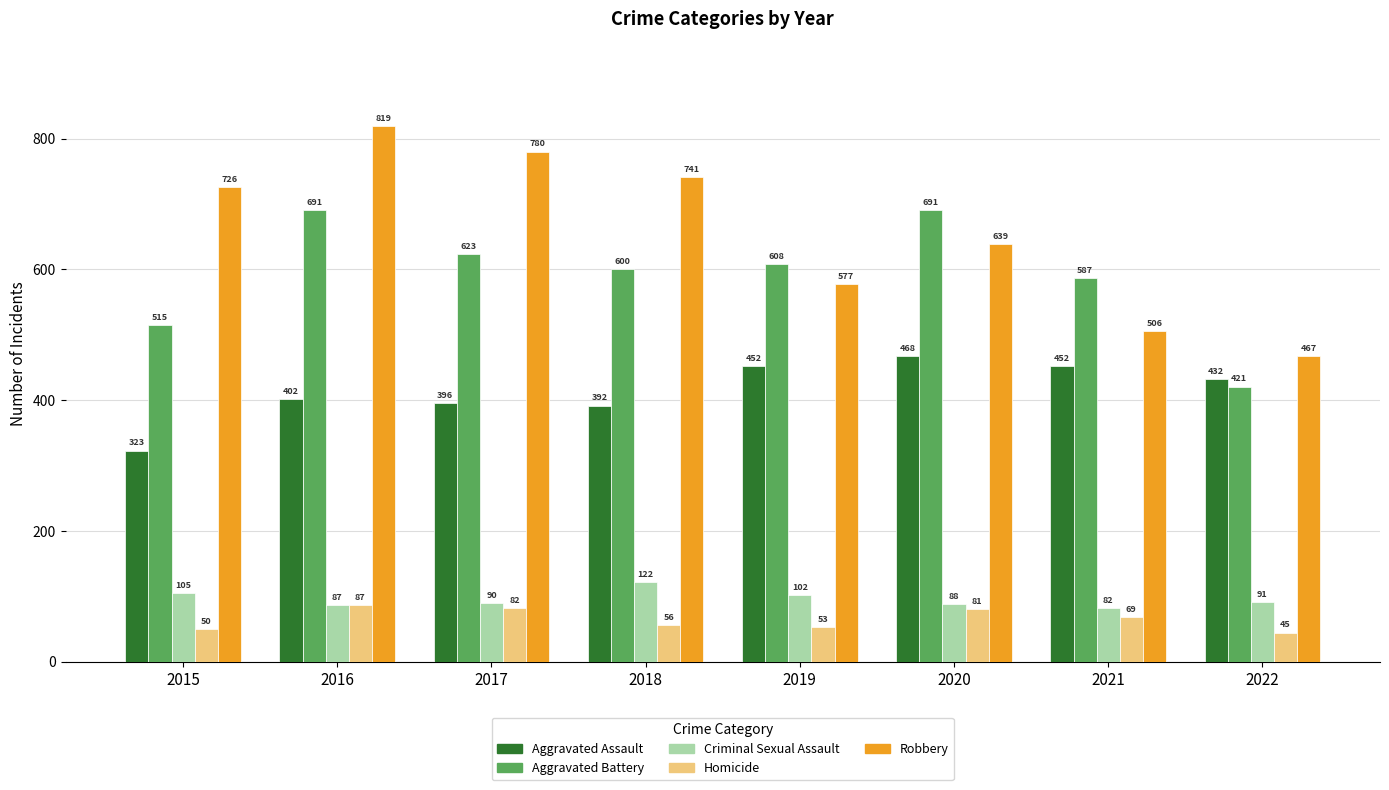

What is the greatest value displayed?

819